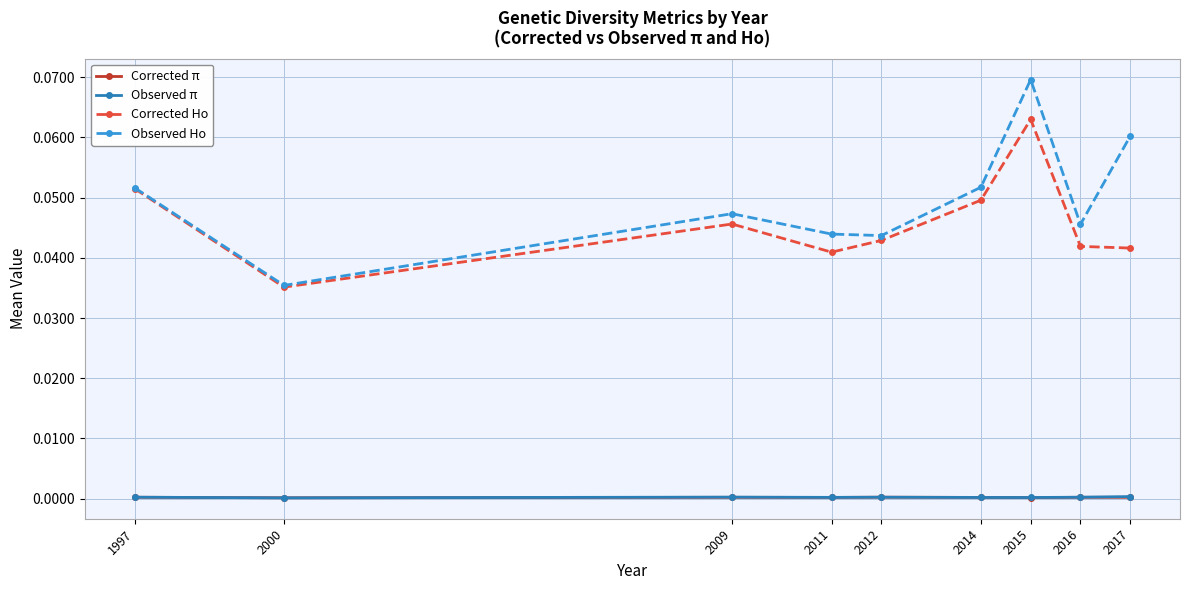

How many lines are shown in the chart?

4